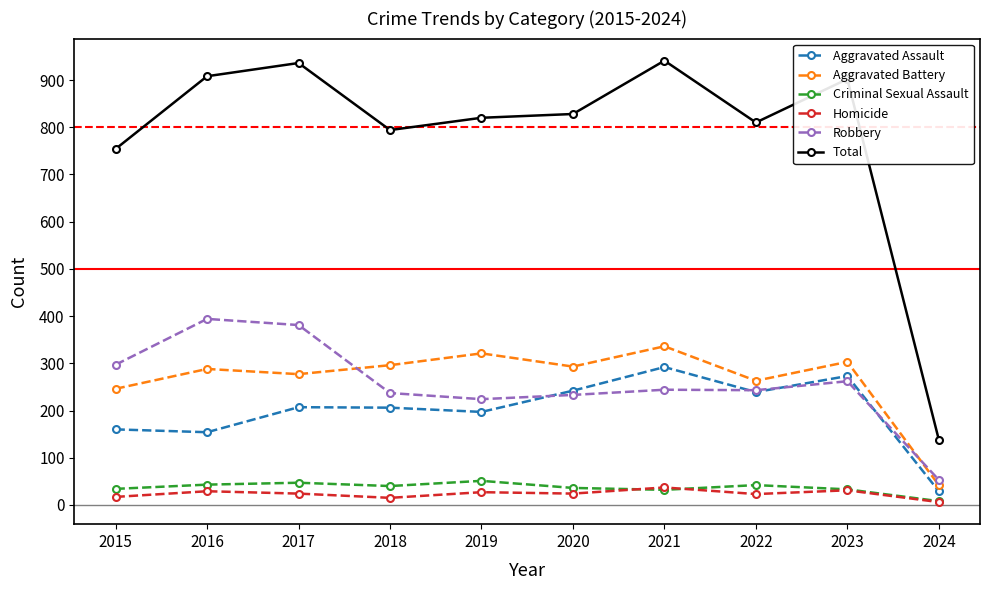

Which series has the largest range (max minus min)?

Total